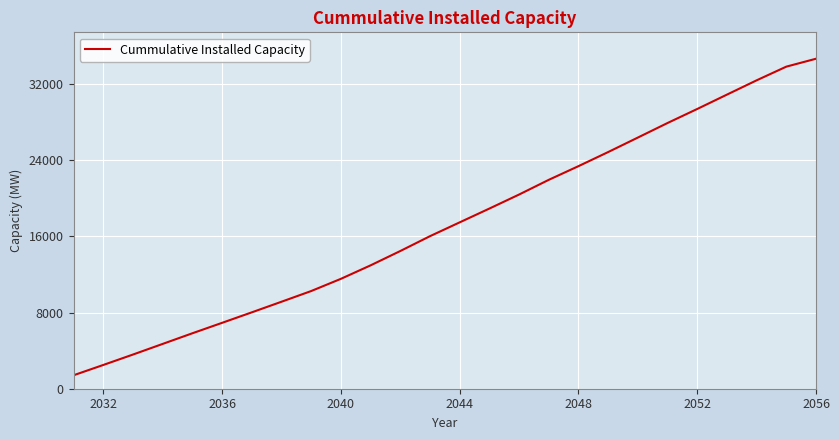

What is the maximum value shown in the chart?

34664.8